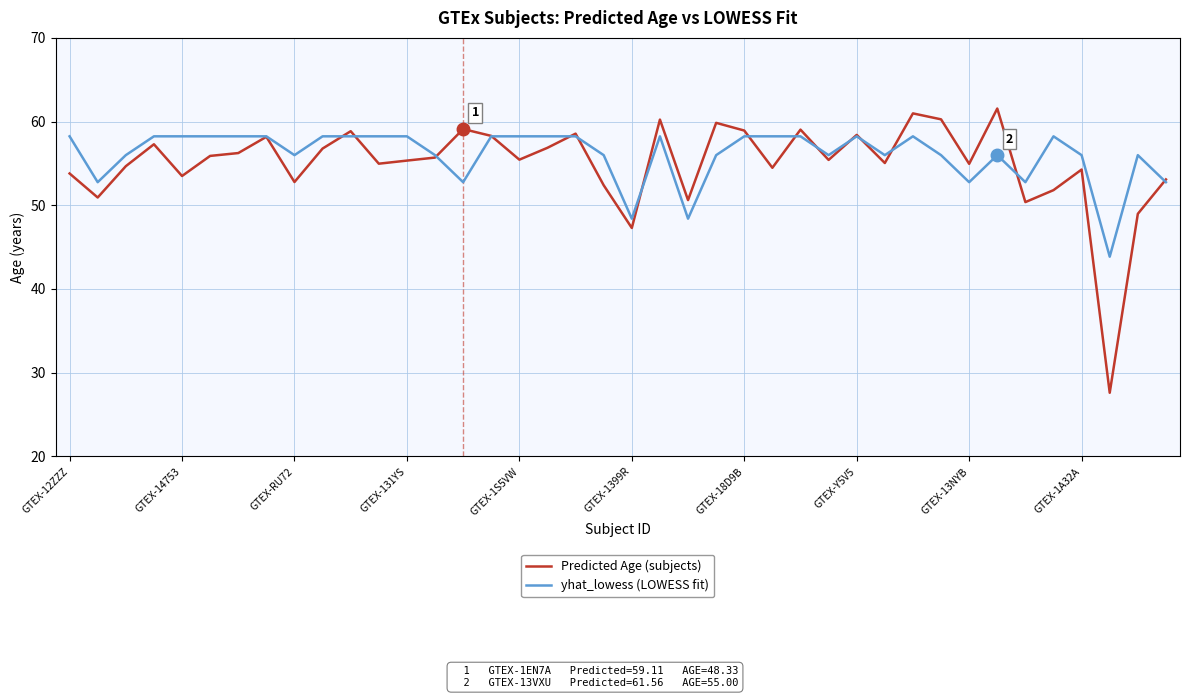

What is the maximum value shown in the chart?

61.6